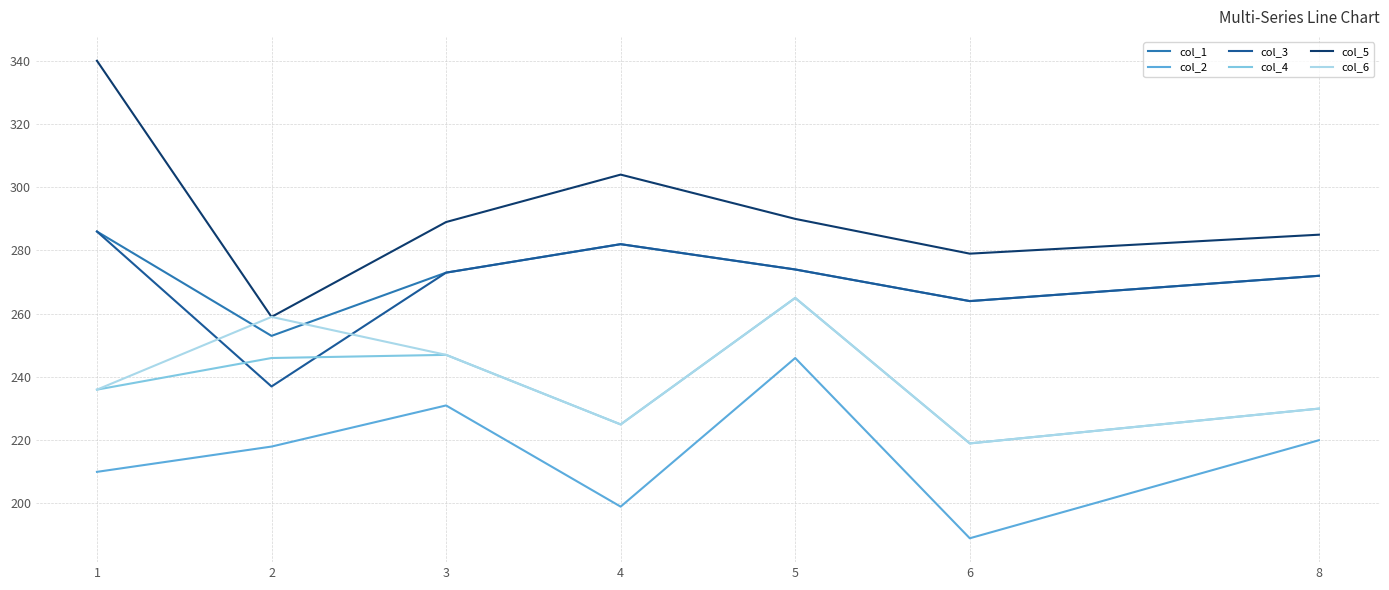

What is the maximum value for col_5?

340